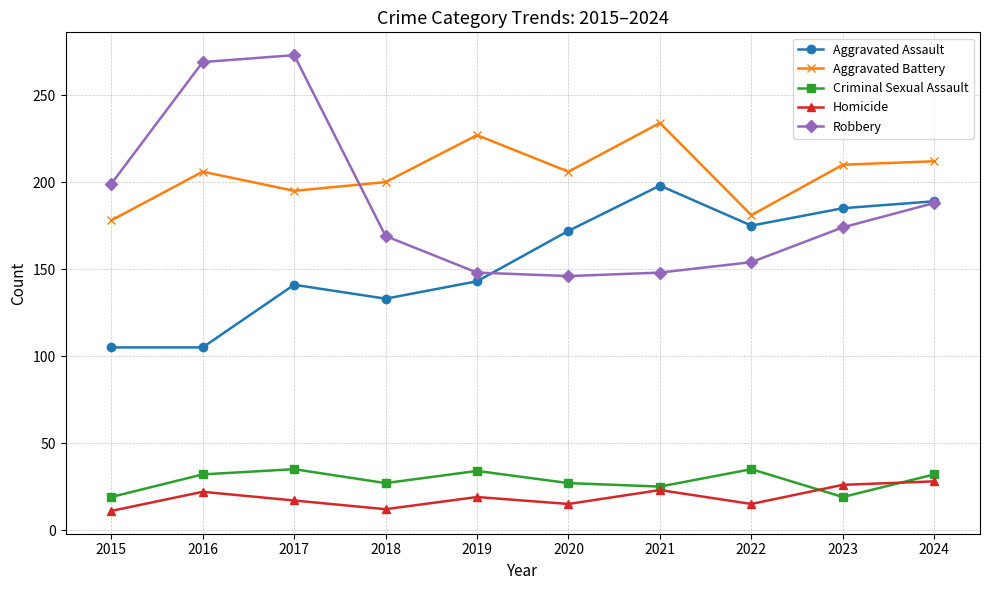

Does the chart have visible grid lines?

Yes